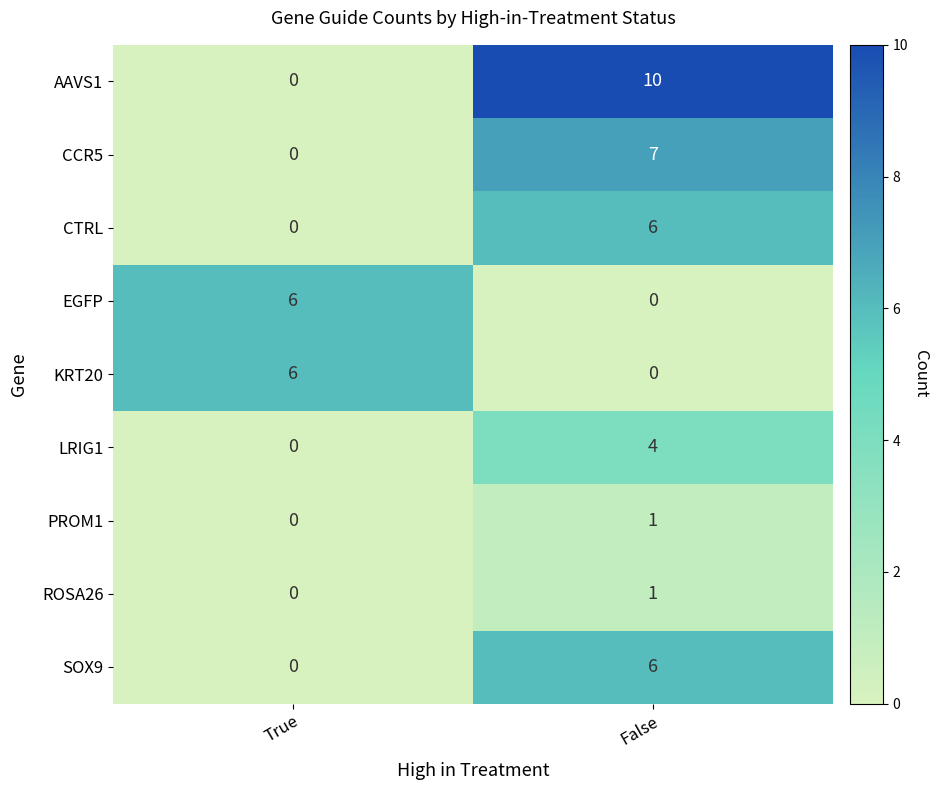

Which label corresponds to the largest value in the chart?

False